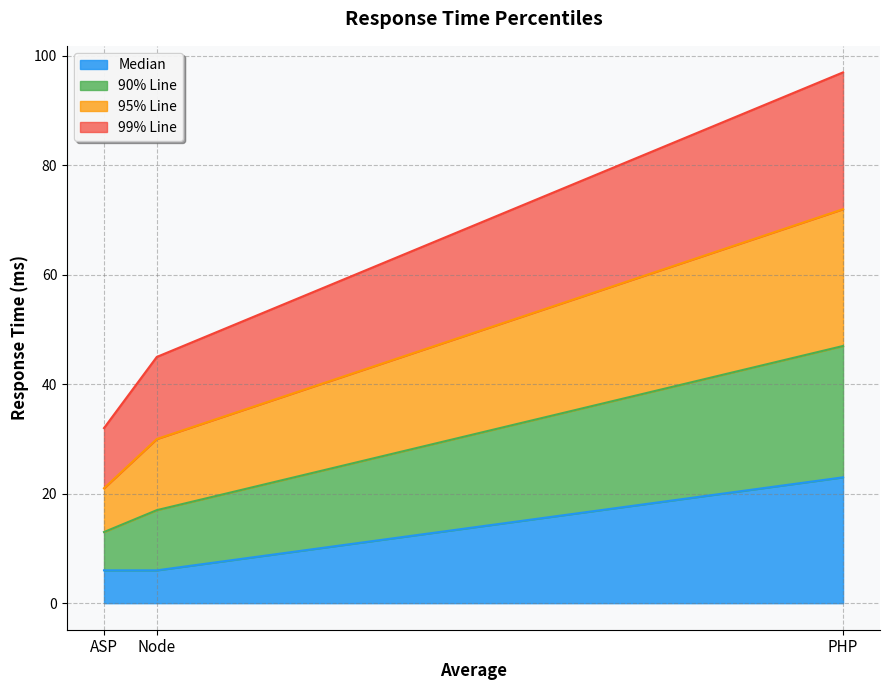

Which category has the highest value in the Median series?

PHP